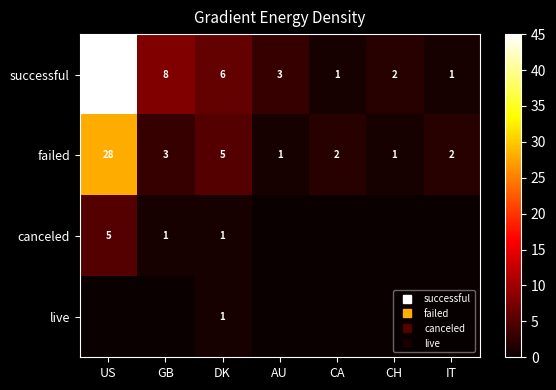

At AU, list the series in order from smallest to largest.

canceled, live, failed, successful